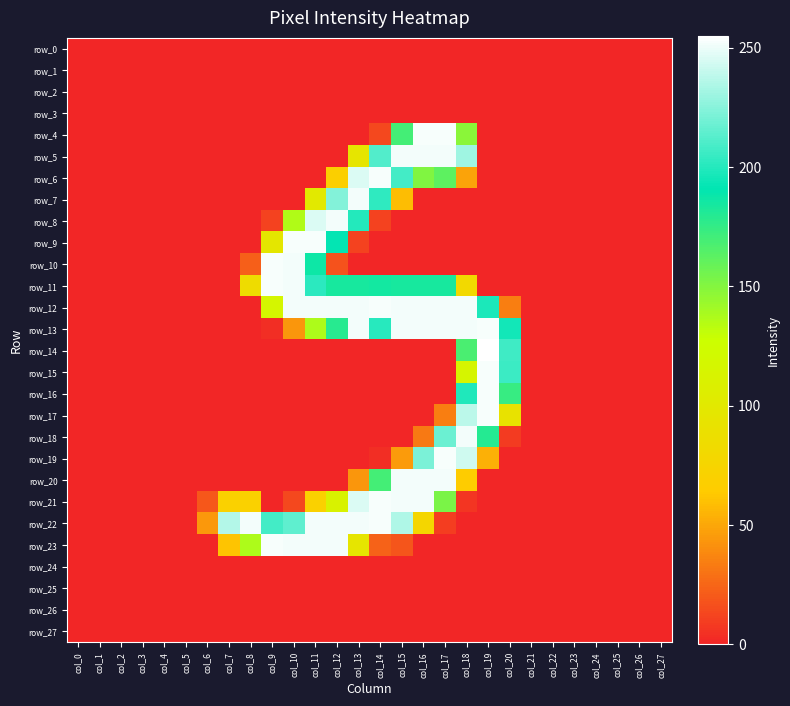

The value of row_16 at col_4 is -99. True or false?

False